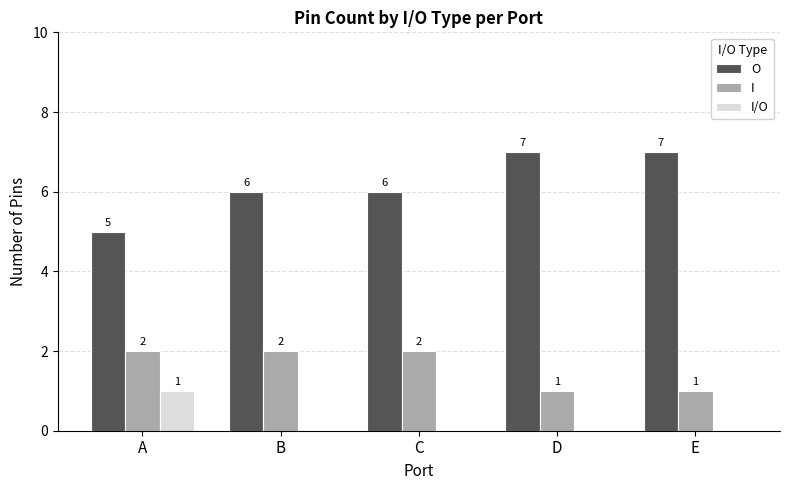

Which series has the largest total across all categories?

O